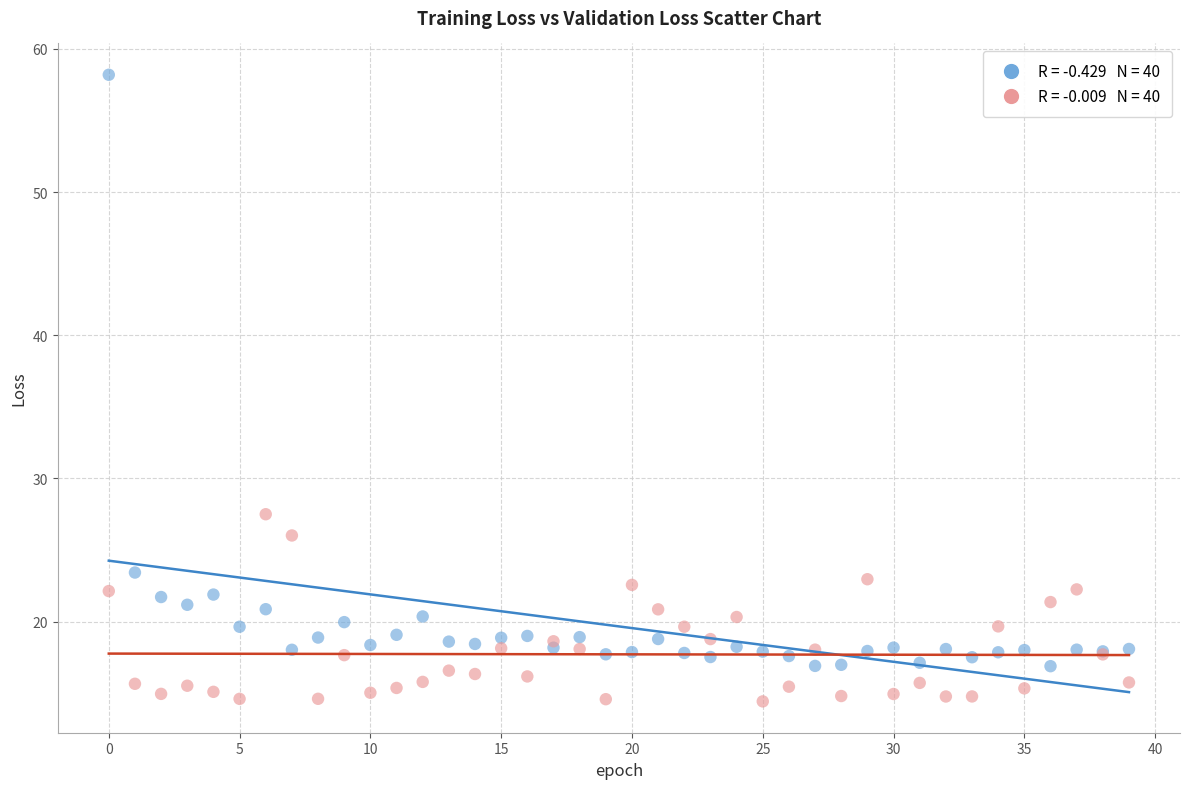

Across all series, what Y value is closest to 36?

27.5